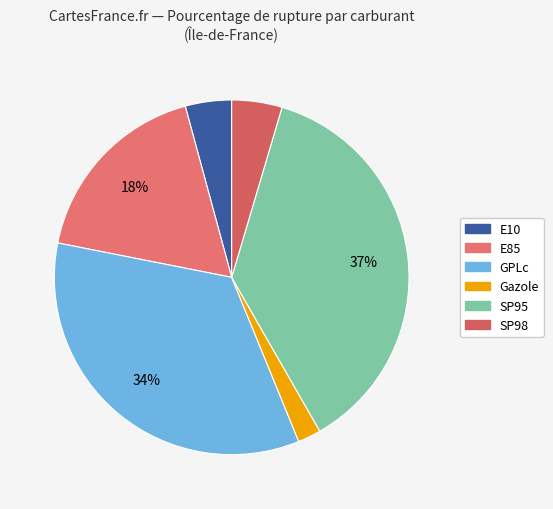

True or false: Gazole accounts for 9% of the total.

False